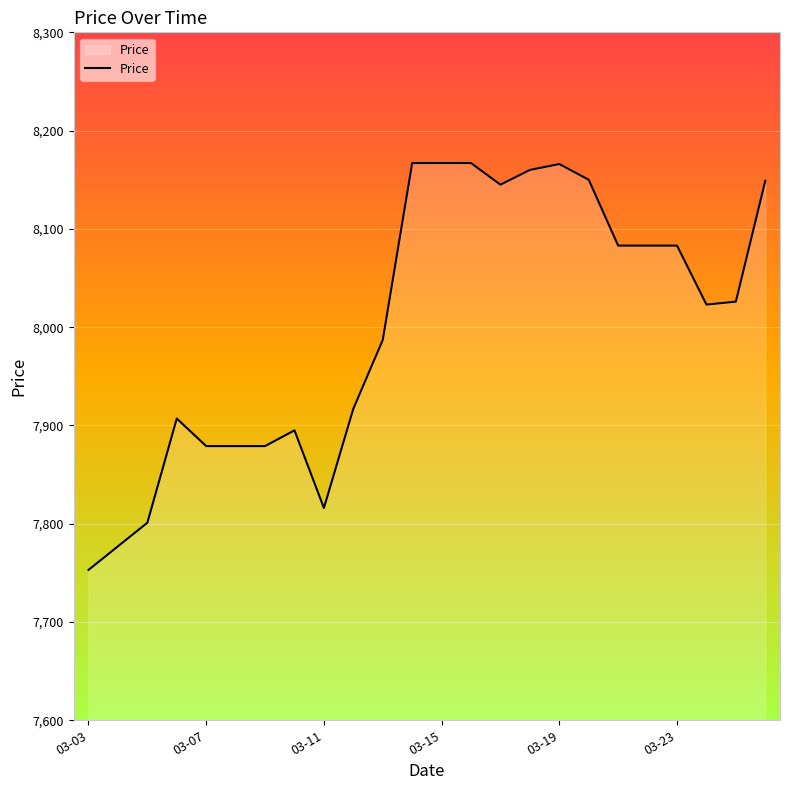

What is the greatest value displayed?

8167